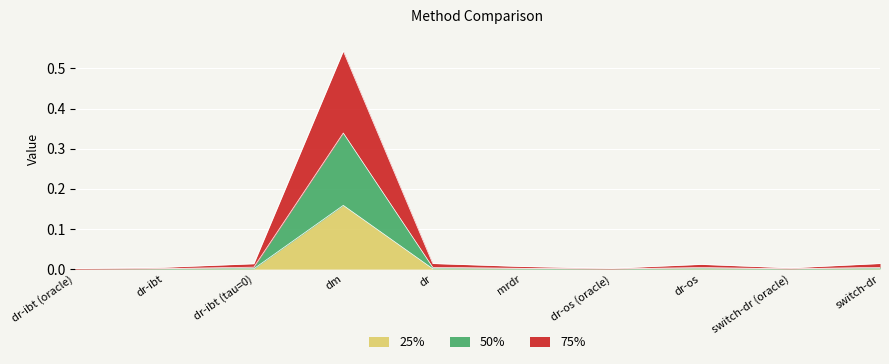

In 50%, how many points are higher than both neighbors (excluding endpoints)?

2